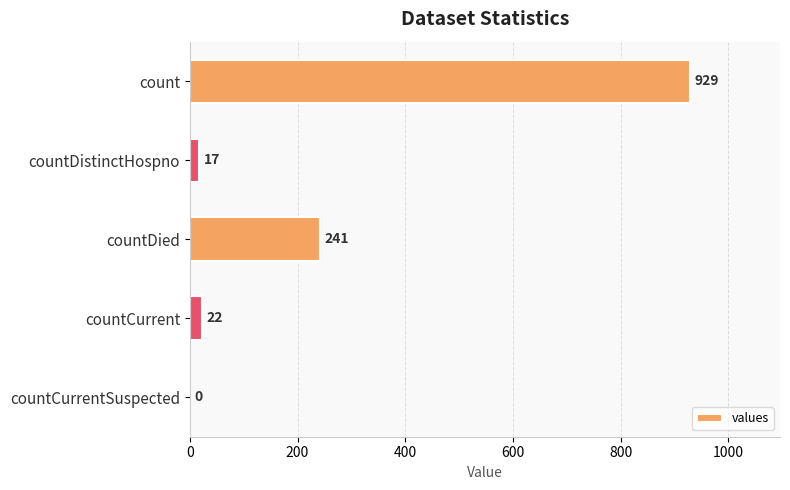

Reading bottom to top, what are all the values shown in this chart?

countCurrentSuspected=0	countCurrent=22	countDied=241	countDistinctHospno=17	count=929